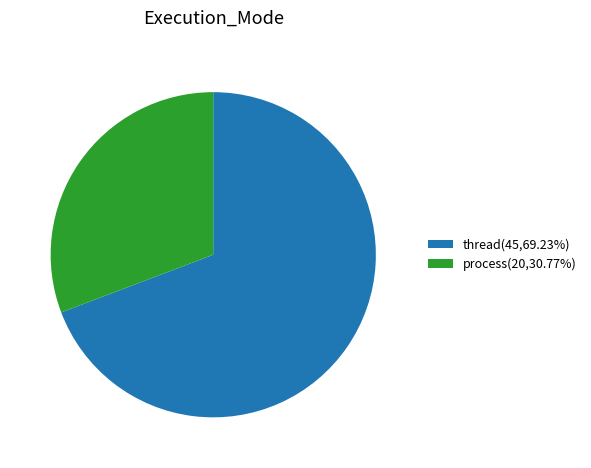

Does thread represent more than half of the total?

Yes